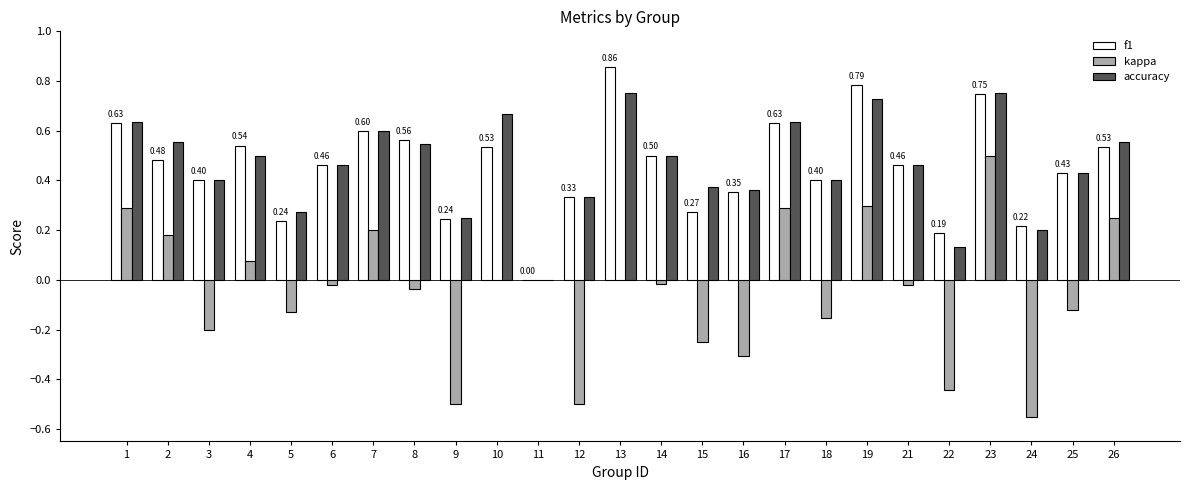

Which series changed the most between 15 and 24?

kappa